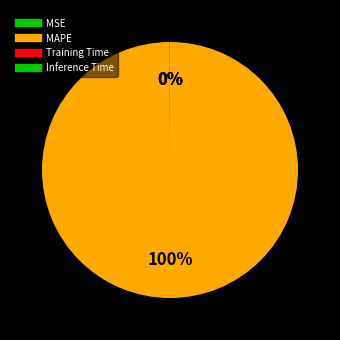

What is the total percentage of Training Time and MAPE?

100.0%